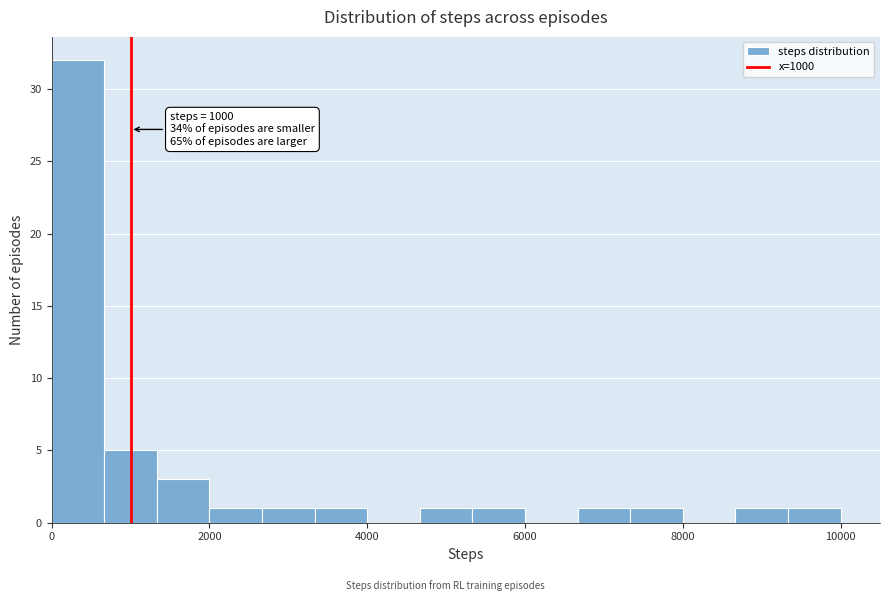

Read against the x-axis, roughly where is the centre of the tallest bar?

400